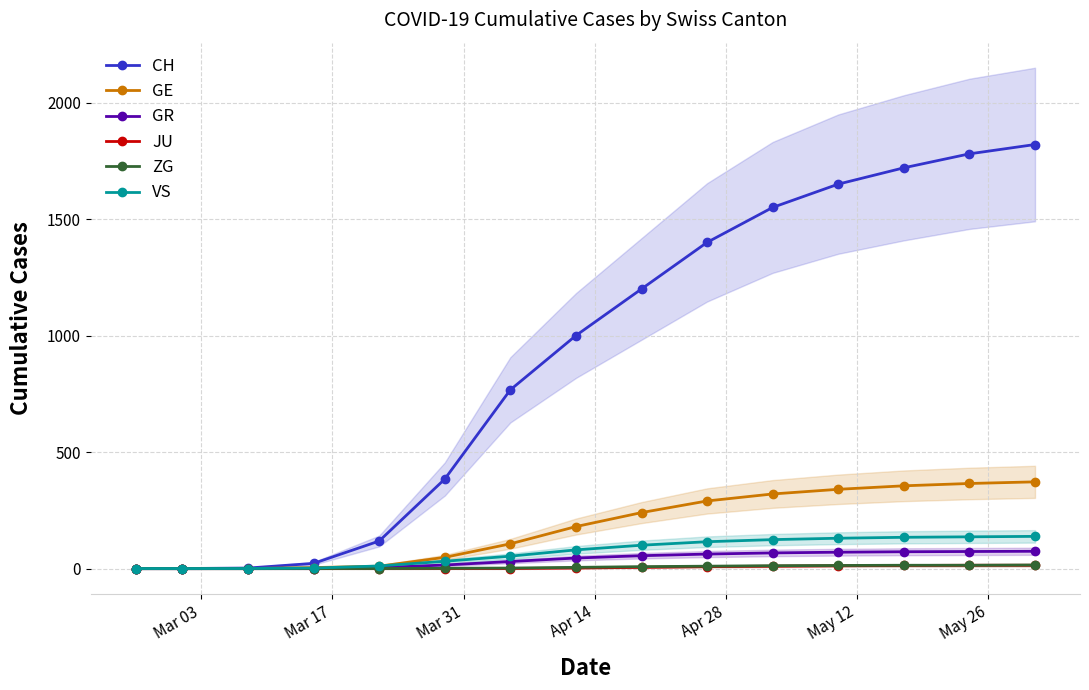

What are all the series names shown in the legend?

CH, GE, GR, JU, ZG, VS